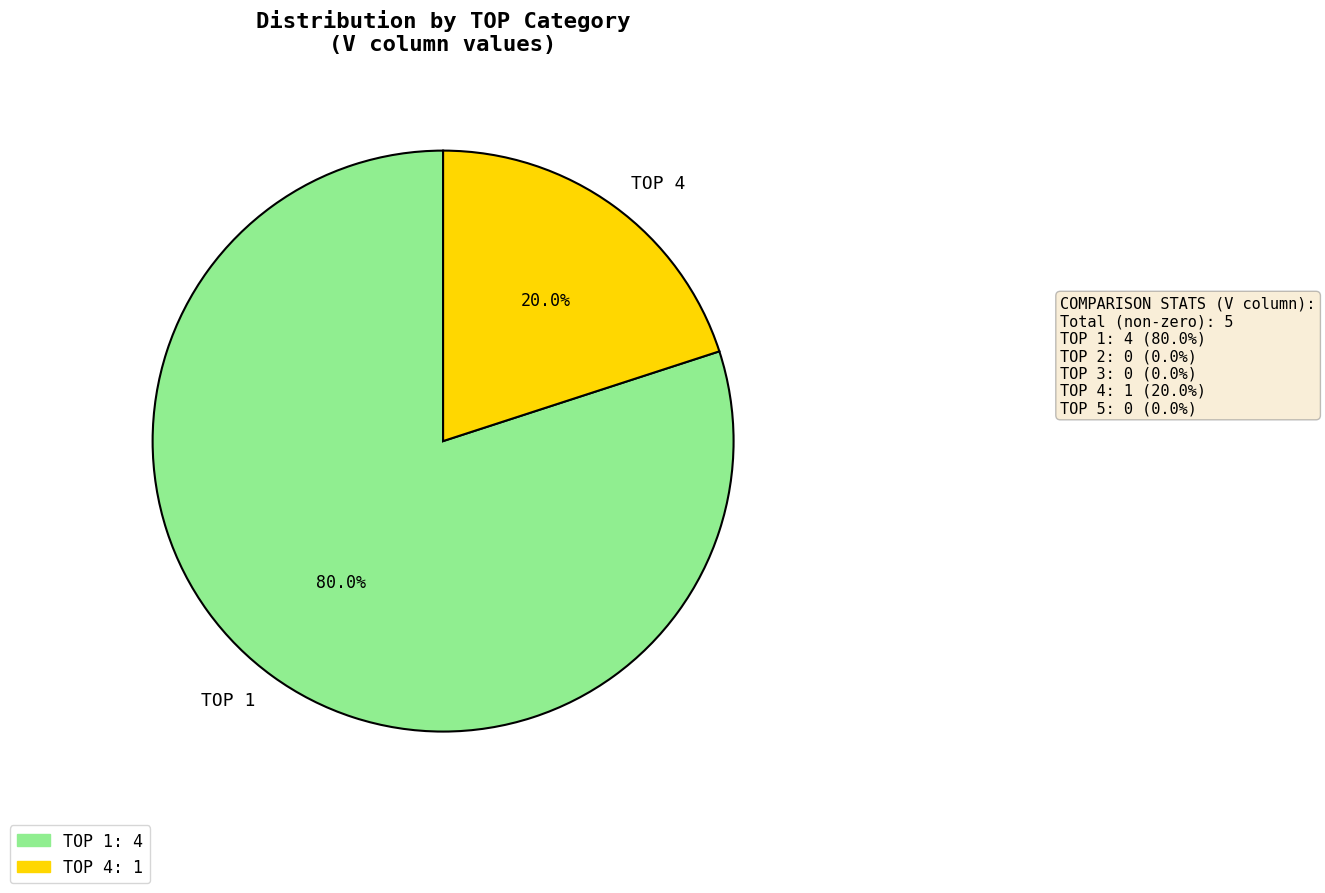

Count the number of slices in the pie.

2